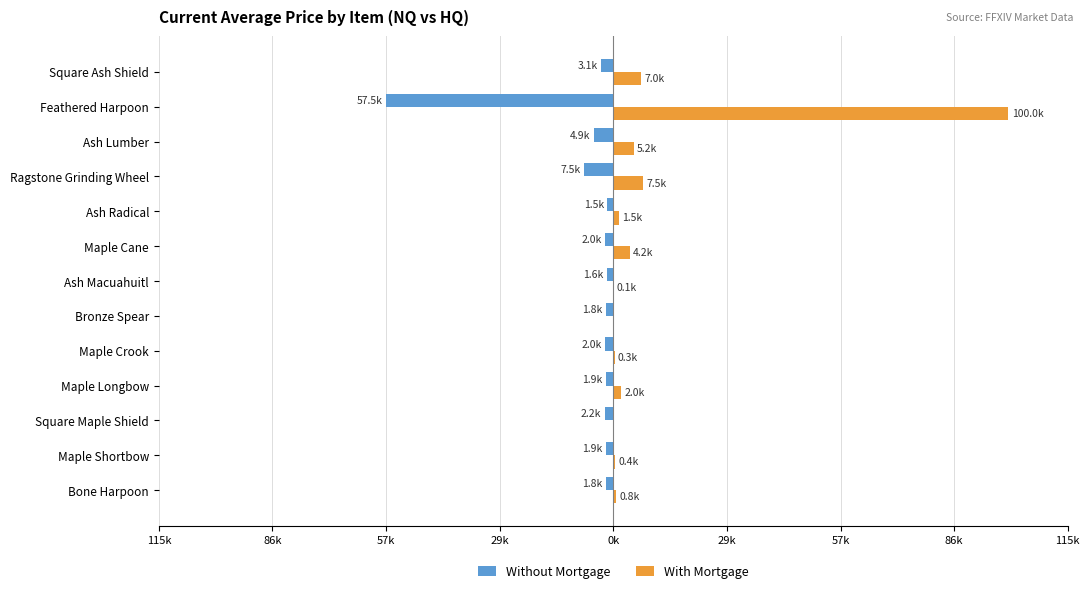

What are all the series names shown in the legend?

Without Mortgage, With Mortgage